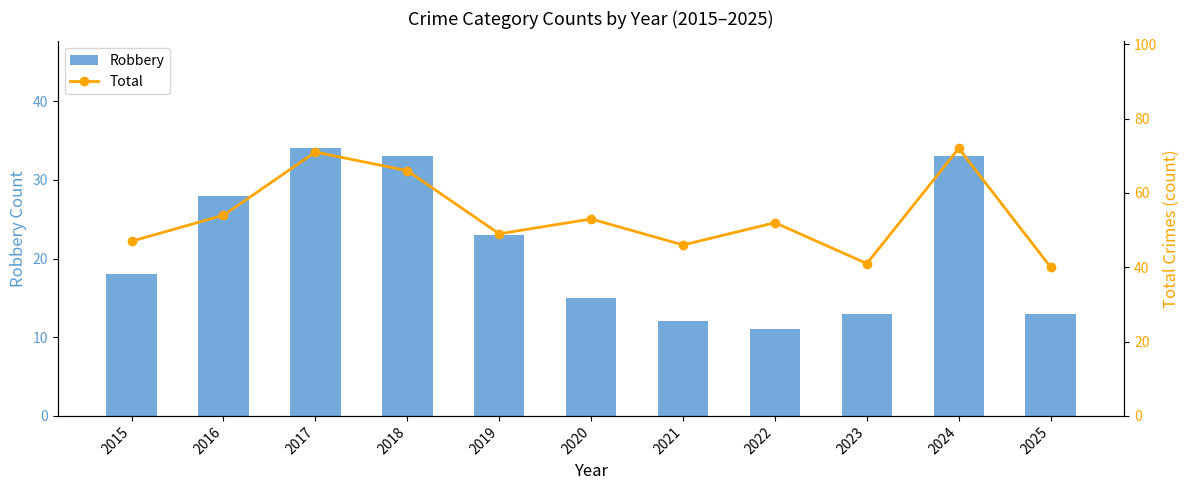

Rank the series by their average value, from highest to lowest.

Total, Robbery